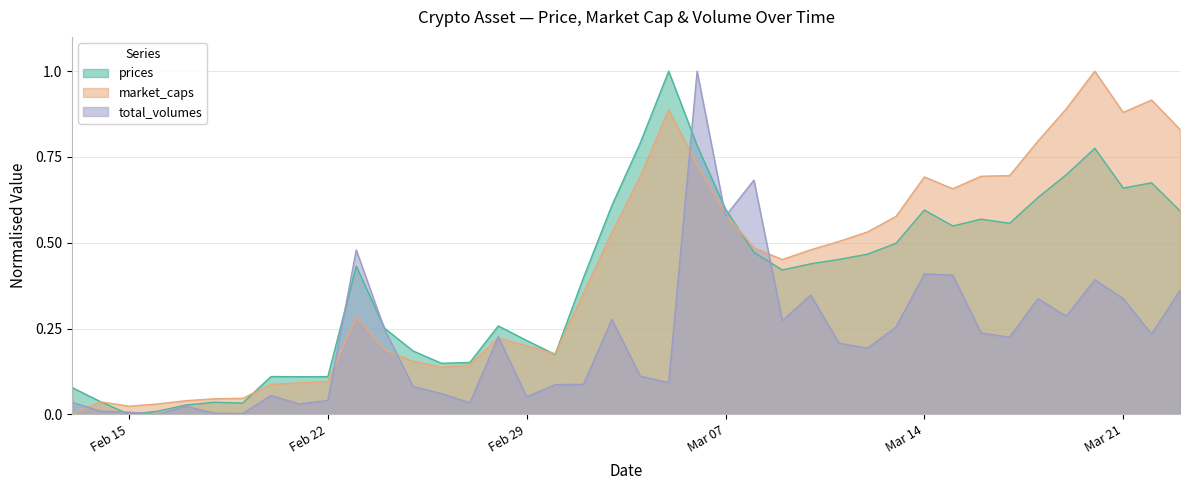

What is the maximum value shown in the chart?

1.0